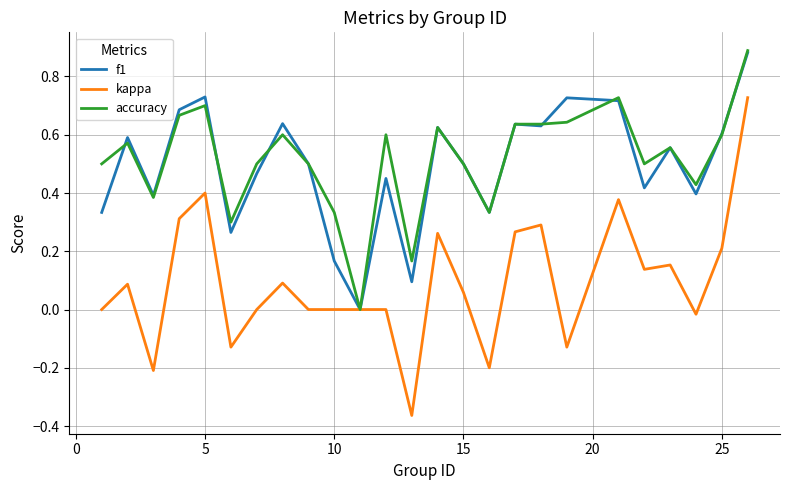

Which series has the widest spread of values?

kappa